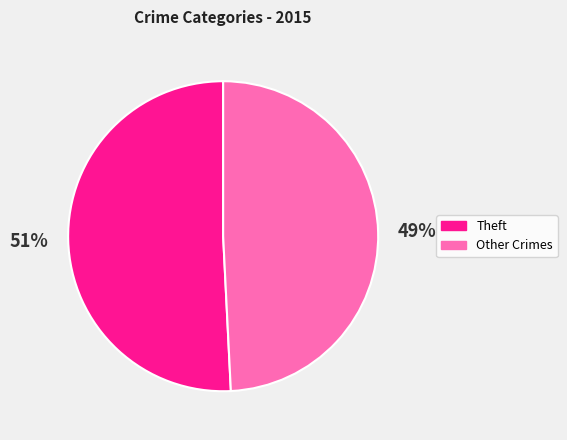

Count the number of slices in the pie.

2